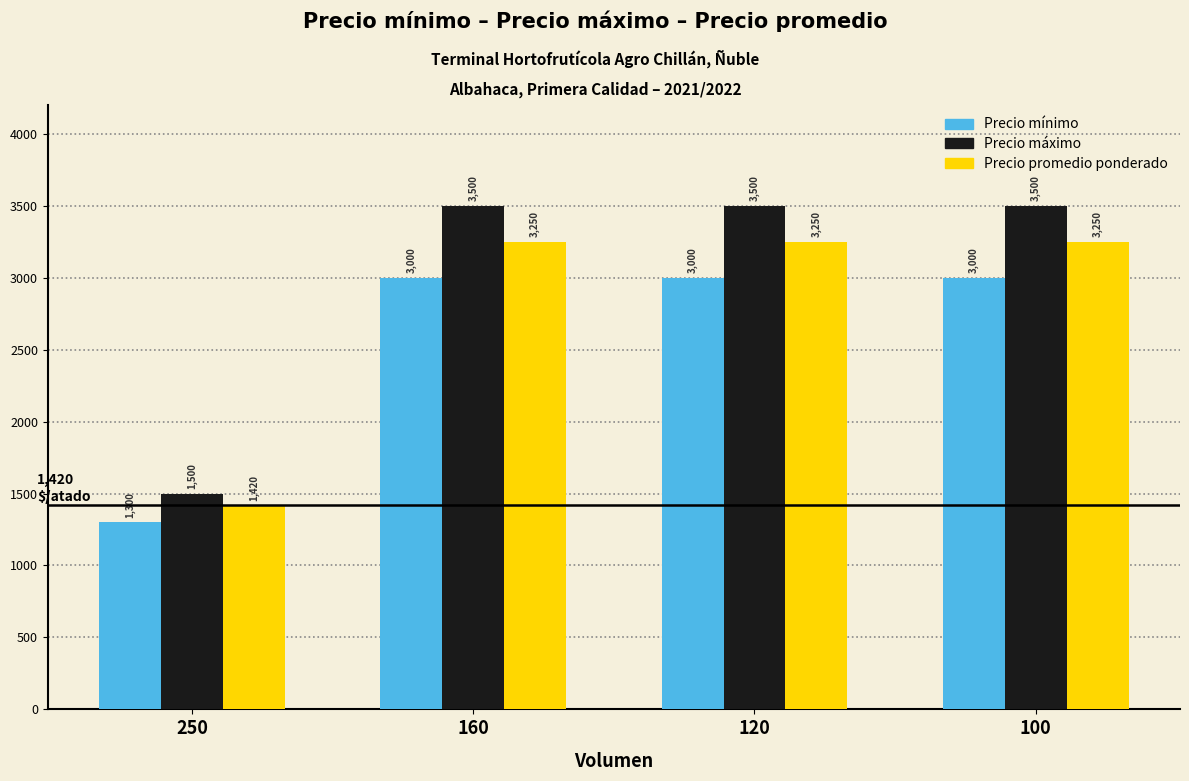

What is the value of the Precio máximo bar at the 4th from the left?

3500